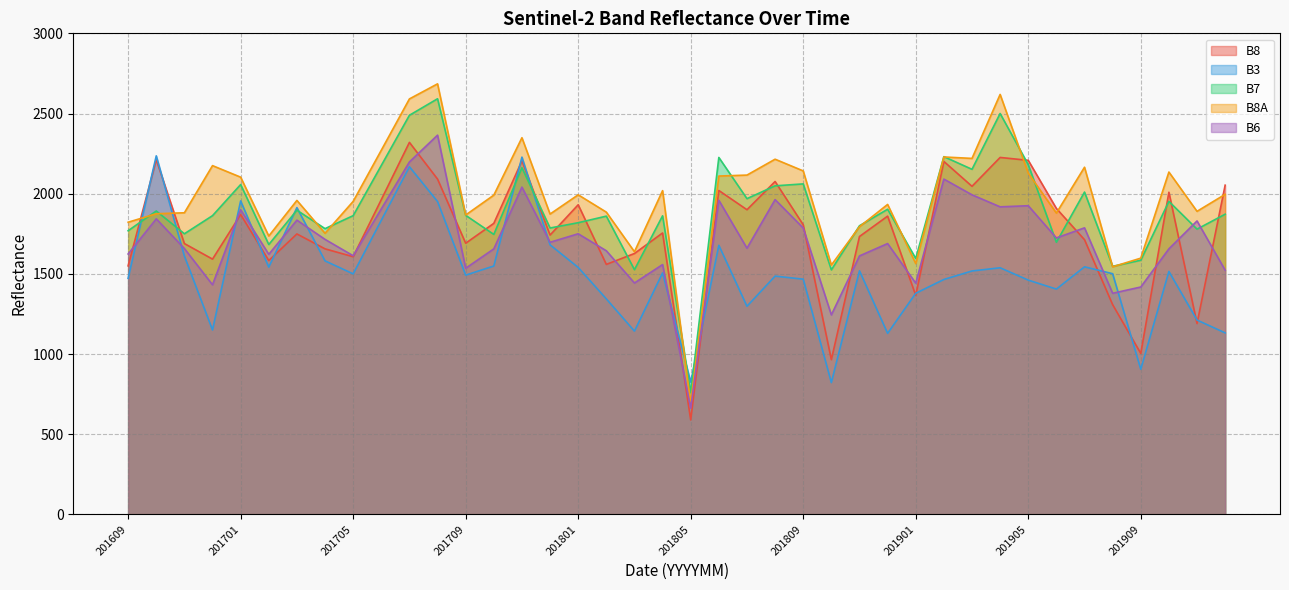

Reading left to right, what are all the values shown in this chart?

B8: 1550	1592	1689	2212	1656	1607	1963	2320	2091	1691	1815	1742	2205	1742	1931	1559	1627	1755	589	2020	1900	2076	1806	965	1733	1860	1366	2201	2046	2226	2208	1908	1713	1308	1004	2009	1190	2053
B3: 1472	1150	1611	2236	1581	1500	1834	2168	1951	1492	1549	1681	2228	1681	1540	1344	1143	1506	825	1678	1298	1486	1467	822	1519	1129	1379	1465	1518	1538	1461	1405	1544	1501	905	1515	1212	1132
B7: 1769	1863	1750	1892	1782	1863	2176	2489	2592	1865	1746	1786	2162	1786	1819	1860	1526	1862	759	2226	1969	2049	2061	1525	1800	1903	1596	2231	2152	2500	2181	1697	2010	1547	1585	1952	1779	1872
B8A: 1822	2175	1881	1875	1753	1952	2271	2591	2685	1867	1991	1873	2349	1873	1993	1885	1638	2019	695	2110	2116	2215	2142	1555	1794	1933	1564	2229	2220	2619	2128	1879	2165	1544	1598	2135	1890	1996
B6: 1624	1432	1658	1843	1715	1613	1905	2198	2365	1535	1656	1697	2041	1697	1750	1644	1443	1558	663	1959	1660	1963	1786	1244	1612	1689	1442	2091	1993	1918	1925	1724	1787	1379	1418	1656	1830	1523